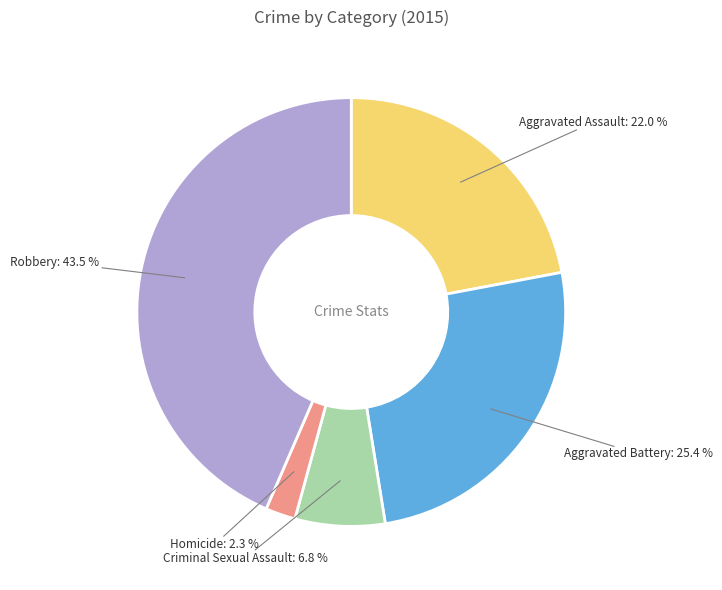

To the nearest percent, what is the combined percentage of Robbery and Homicide?

46%